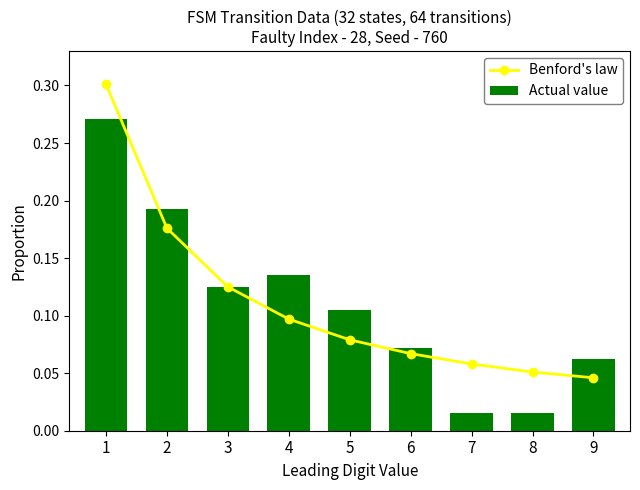

Which series has the largest range (max minus min)?

Actual value